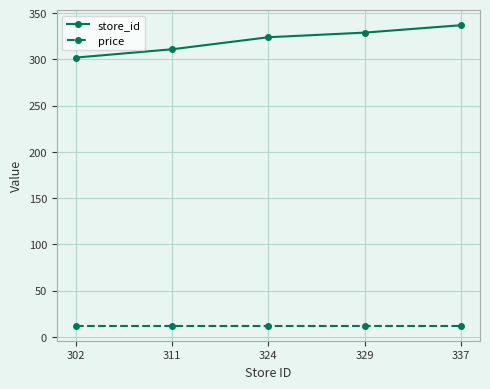

How many store_id values are between 311 and 329?

3